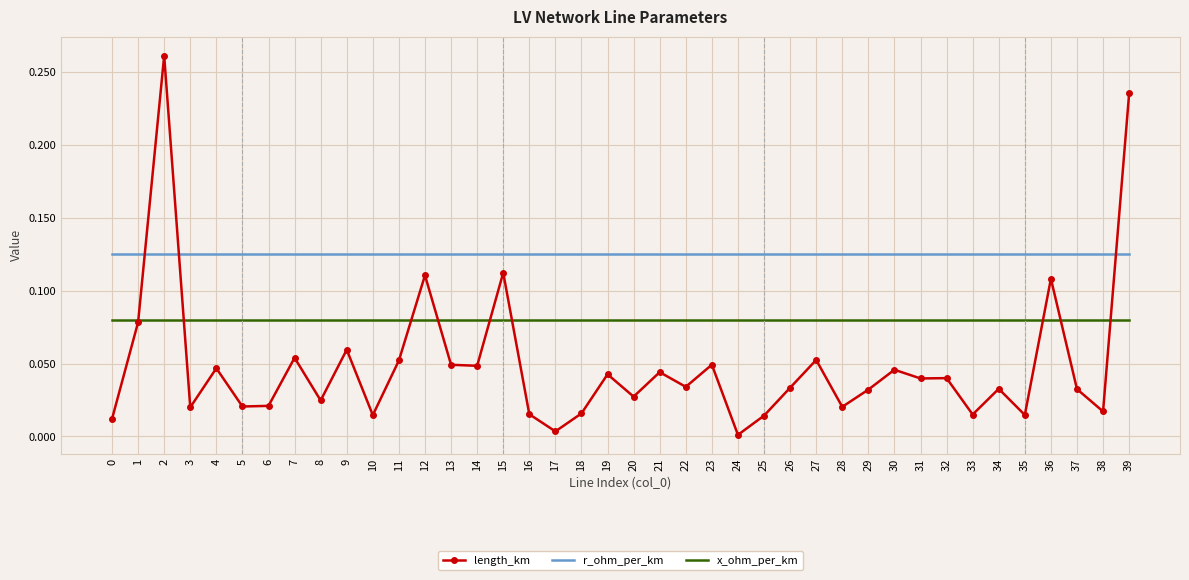

At 12, list the series in order from largest to smallest.

r_ohm_per_km, length_km, x_ohm_per_km